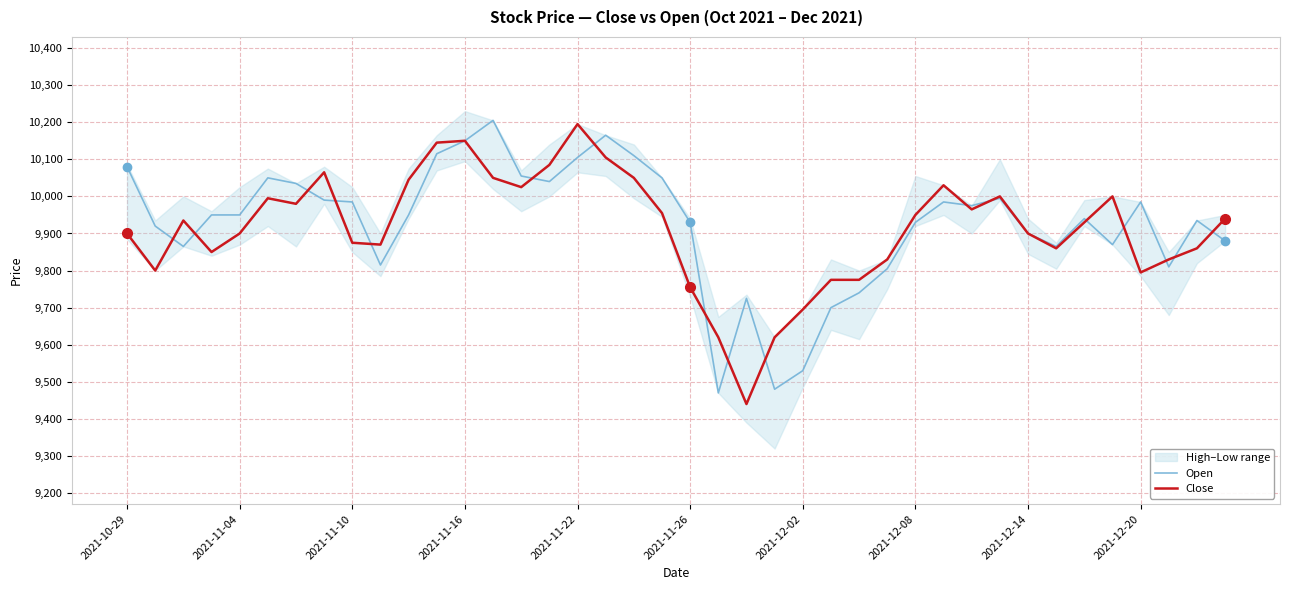

Does the chart have visible grid lines?

Yes